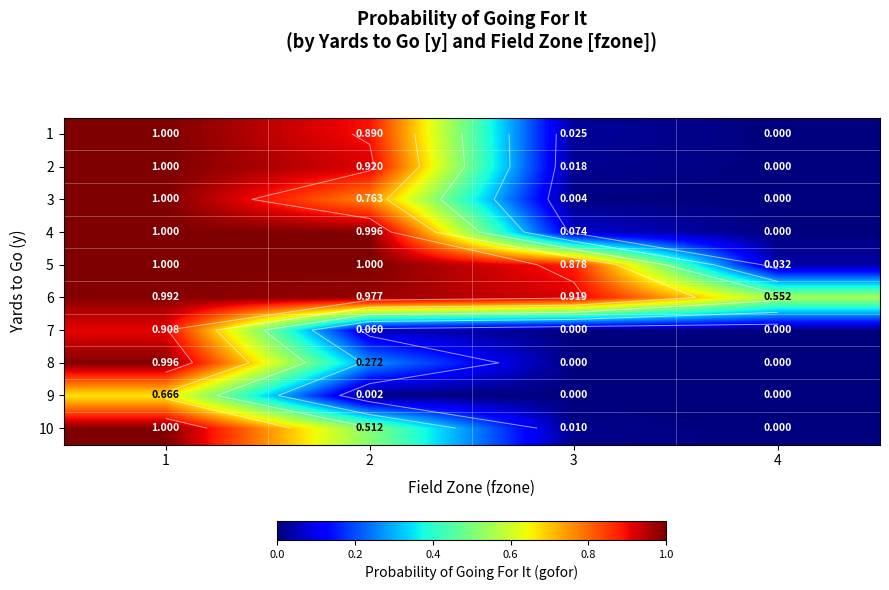

How many values in the 5 series are below 1?

2